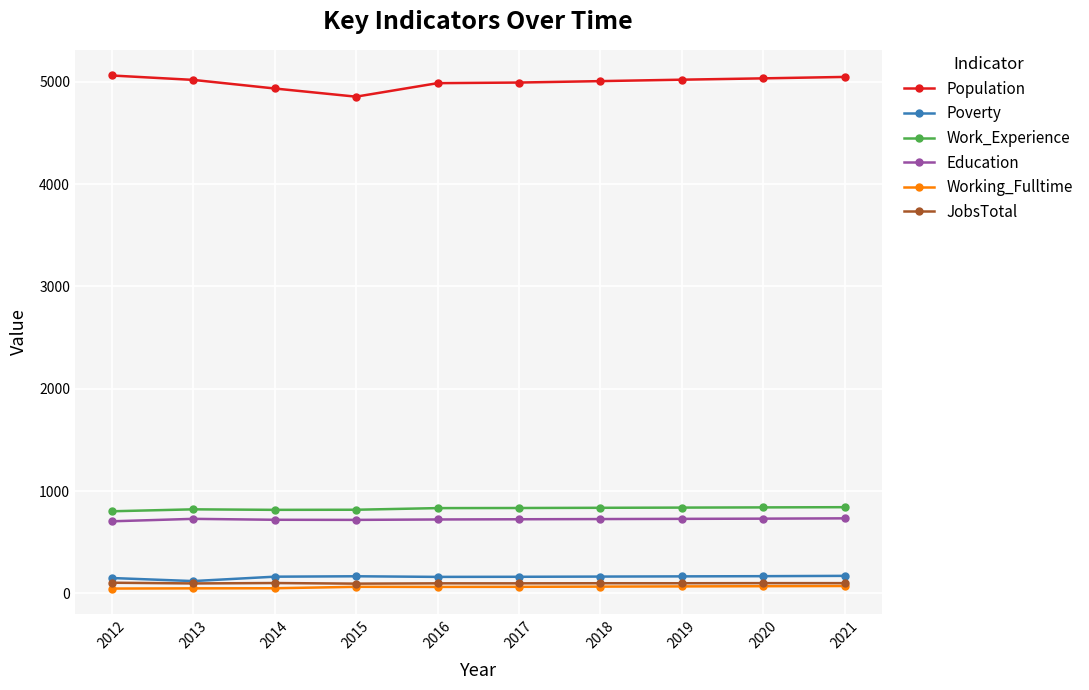

What is the difference between the second highest and minimum values in the JobsTotal series?

6